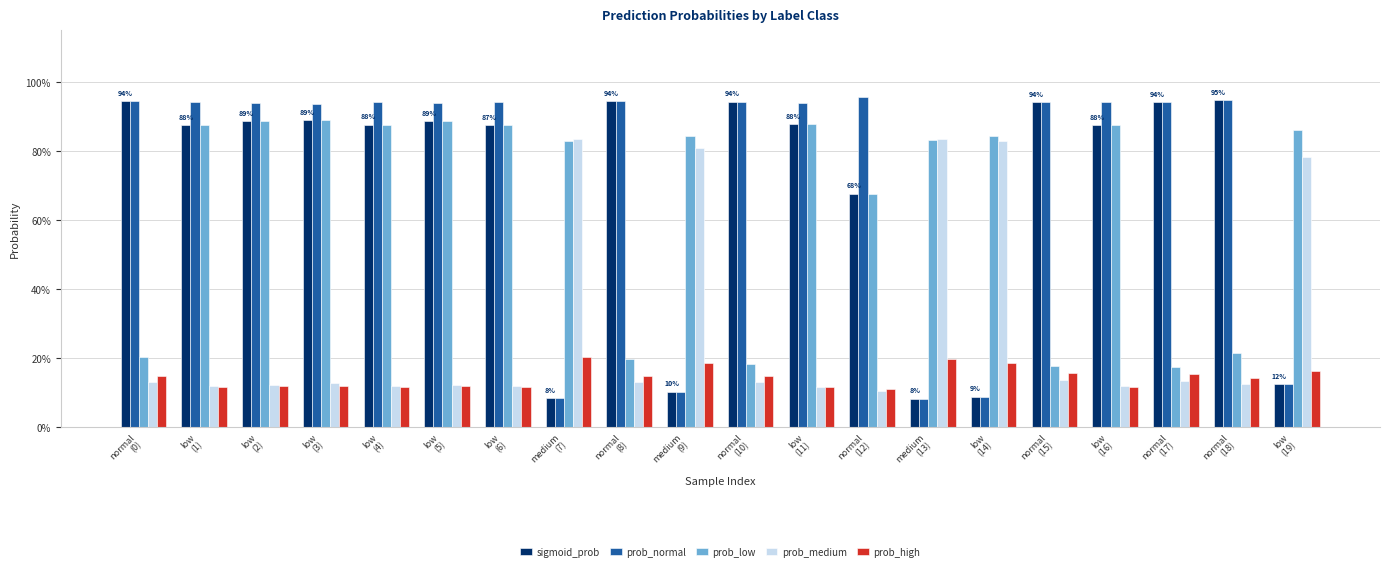

Are the bars horizontal?

No